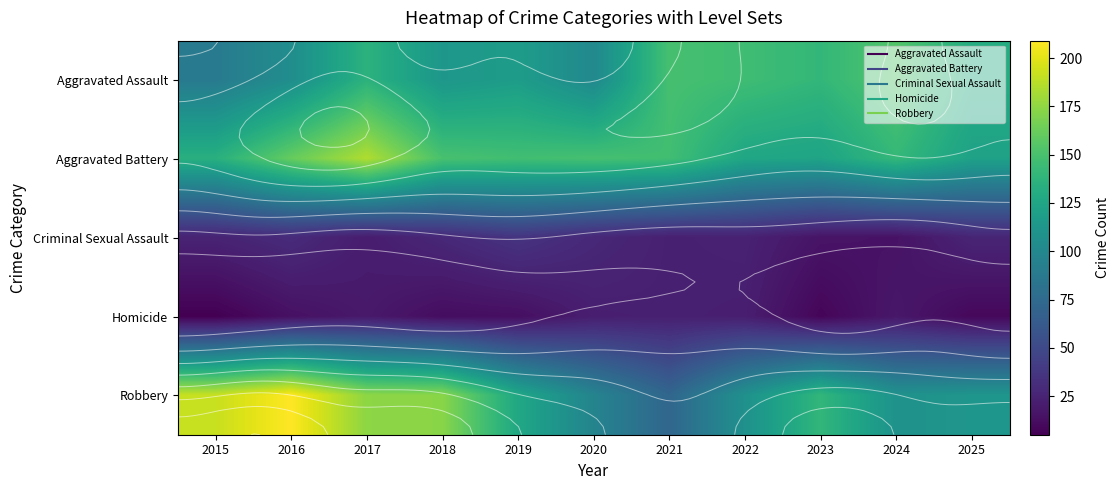

Which series changed the most between 2018 and 2025?

Robbery